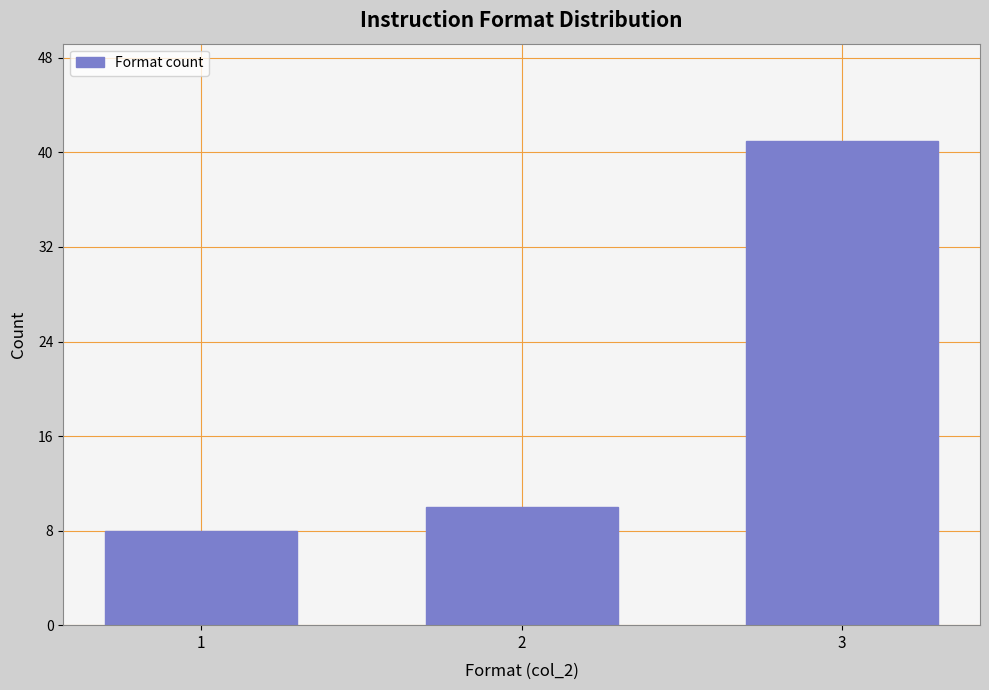

Reading left to right, list all the values displayed in this chart.

8	10	41